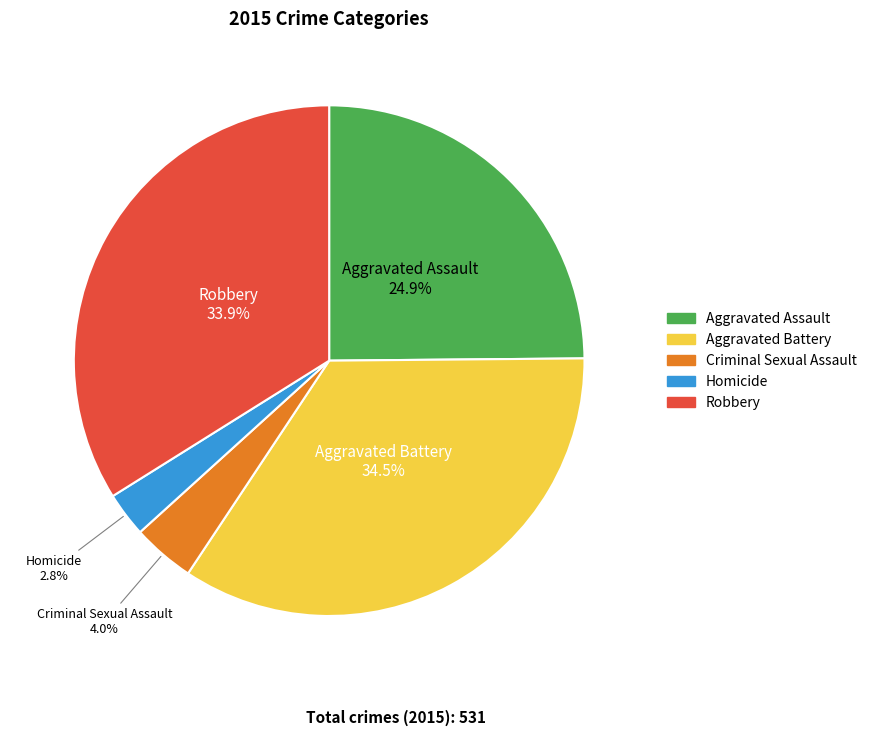

To the nearest percent, what is the difference between the largest and smallest slice percentages?

32%